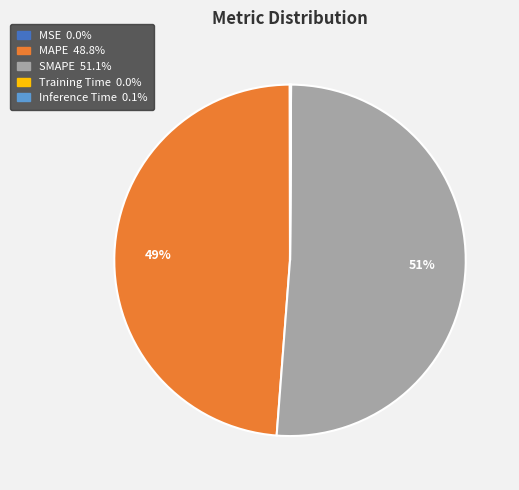

Is there any slice that represents more than half of the pie?

Yes